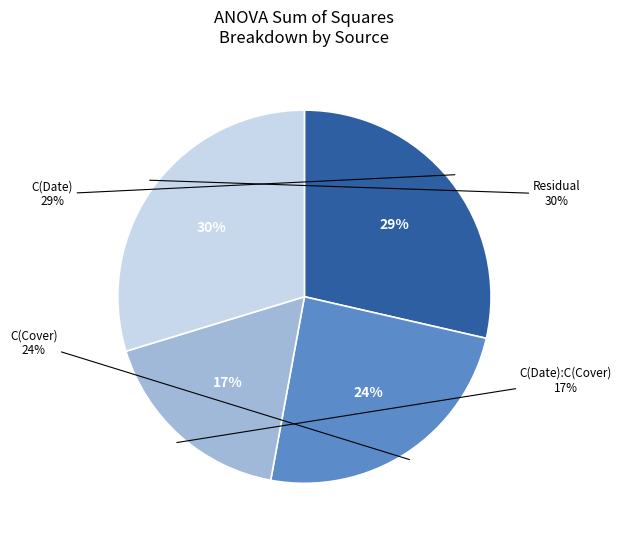

To the nearest percent, what is the average slice percentage?

25%